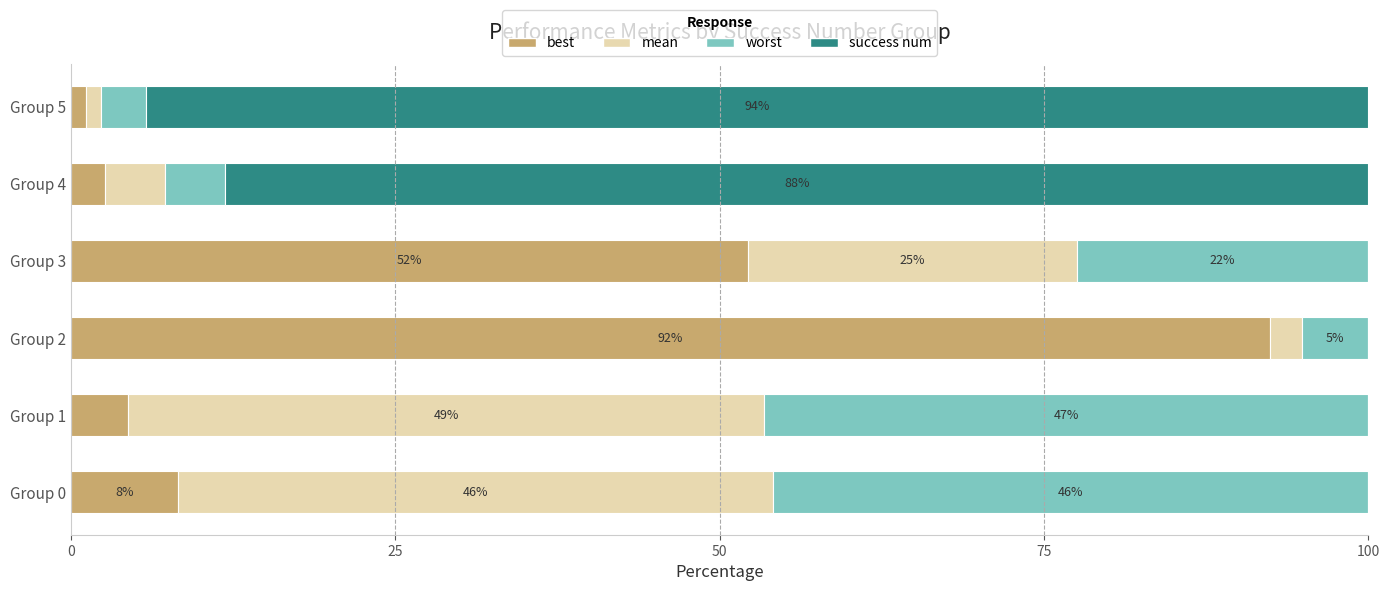

What is the sum of all success num values?

182.4